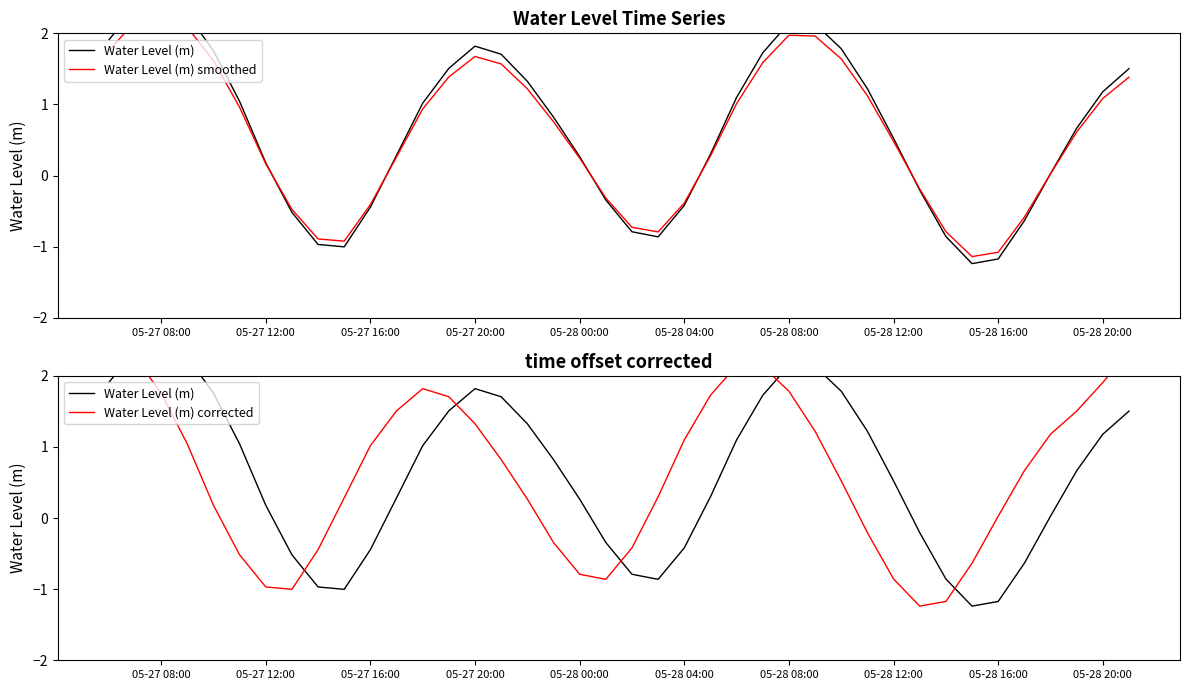

What is the greatest value displayed?

2.5